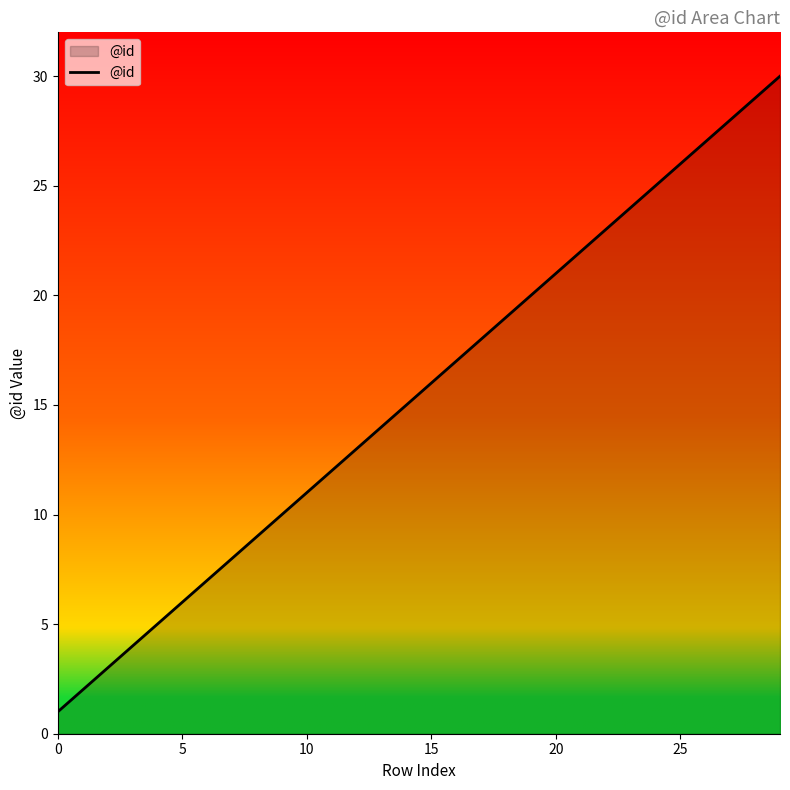

What is the difference between the maximum and minimum values?

29